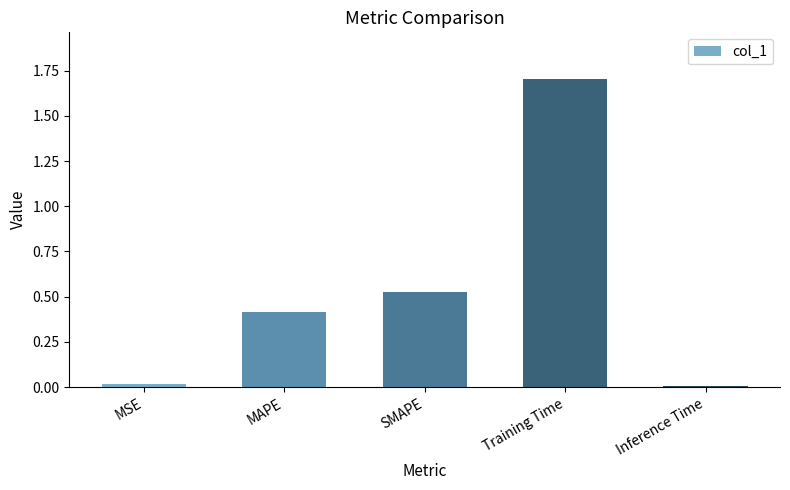

What is the greatest value displayed?

1.7